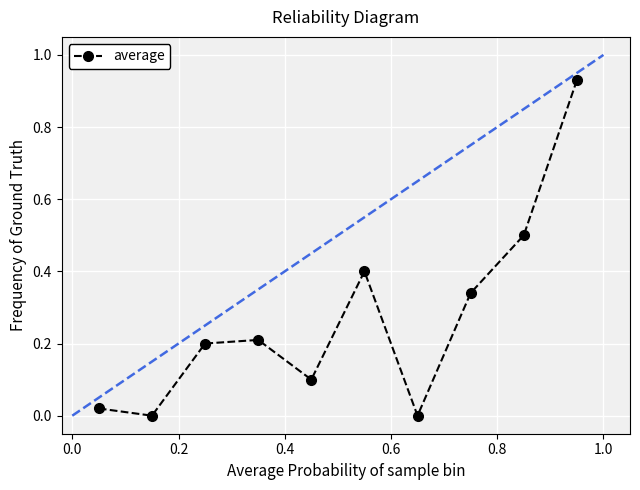

How many interior local peaks (higher than both neighbors) does the data have?

2